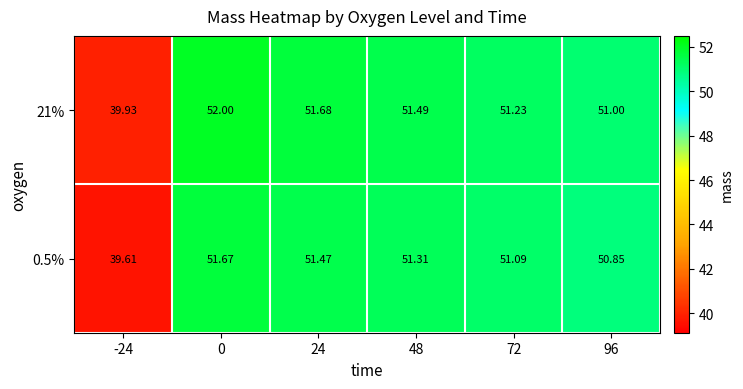

Is the value of 0.5% at 24 greater than the value of 21% at 24?

No